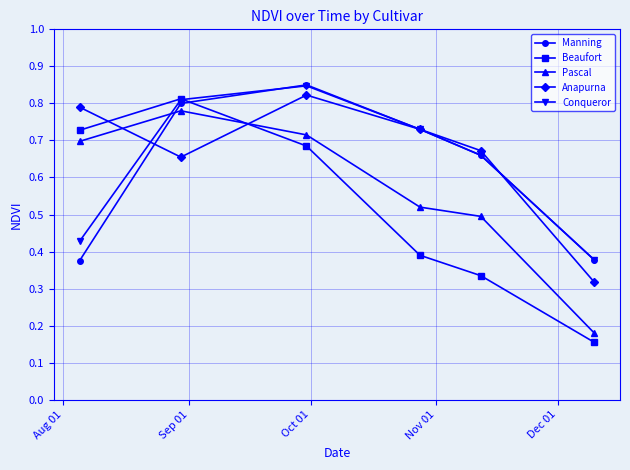

What are all the series names shown in the legend?

Manning, Beaufort, Pascal, Anapurna, Conqueror